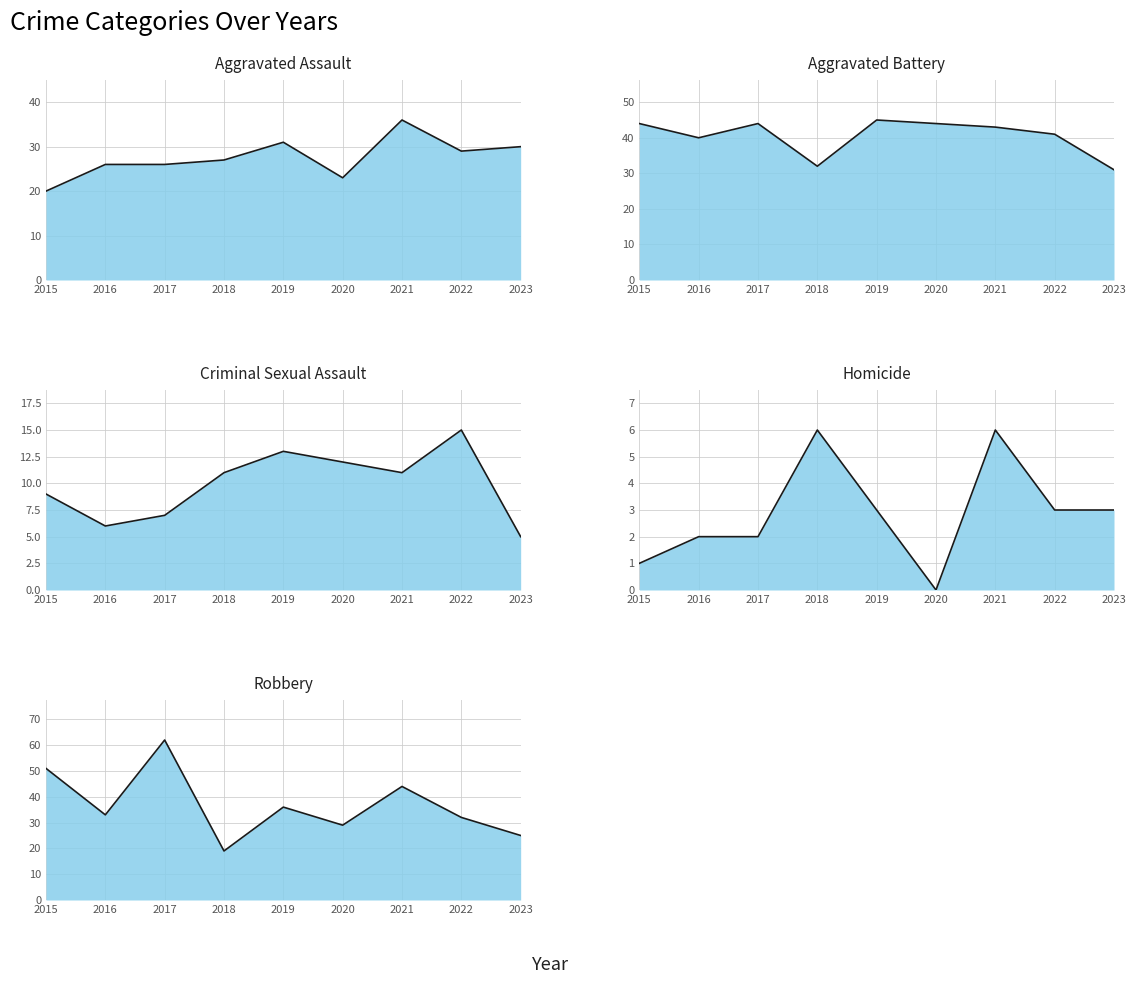

Reading left to right, what are all the values shown in this chart?

Aggravated Assault: 2015=20	2016=26	2017=26	2018=27	2019=31	2020=23	2021=36	2022=29	2023=30
Aggravated Battery: 2015=44	2016=40	2017=44	2018=32	2019=45	2020=44	2021=43	2022=41	2023=31
Criminal Sexual Assault: 2015=9	2016=6	2017=7	2018=11	2019=13	2020=12	2021=11	2022=15	2023=5
Homicide: 2015=1	2016=2	2017=2	2018=6	2019=3	2020=0	2021=6	2022=3	2023=3
Robbery: 2015=51	2016=33	2017=62	2018=19	2019=36	2020=29	2021=44	2022=32	2023=25